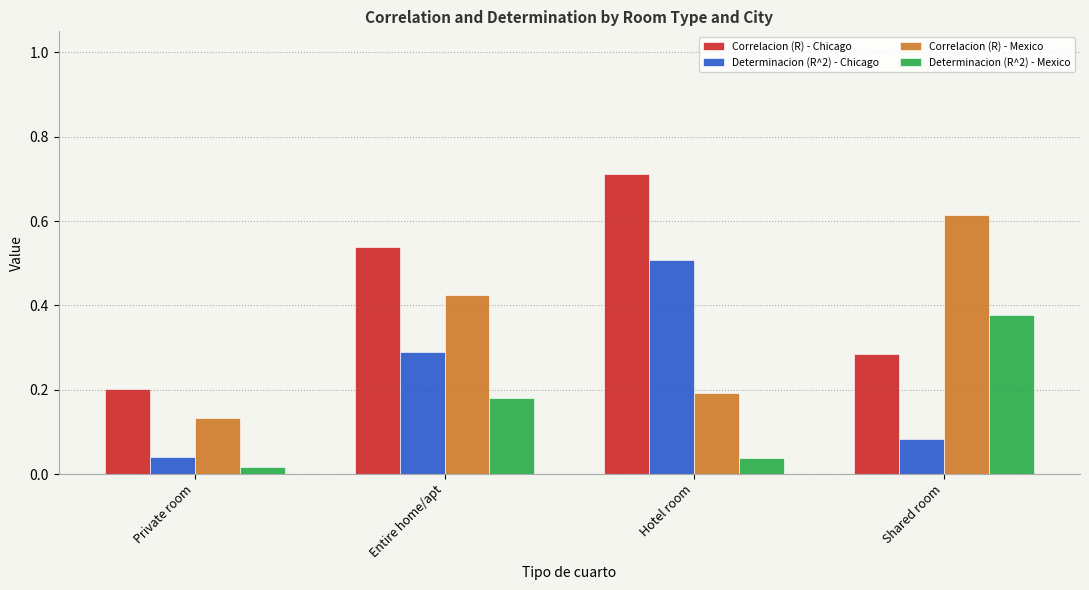

Which series has the largest total across all categories?

Correlacion (R) - Chicago